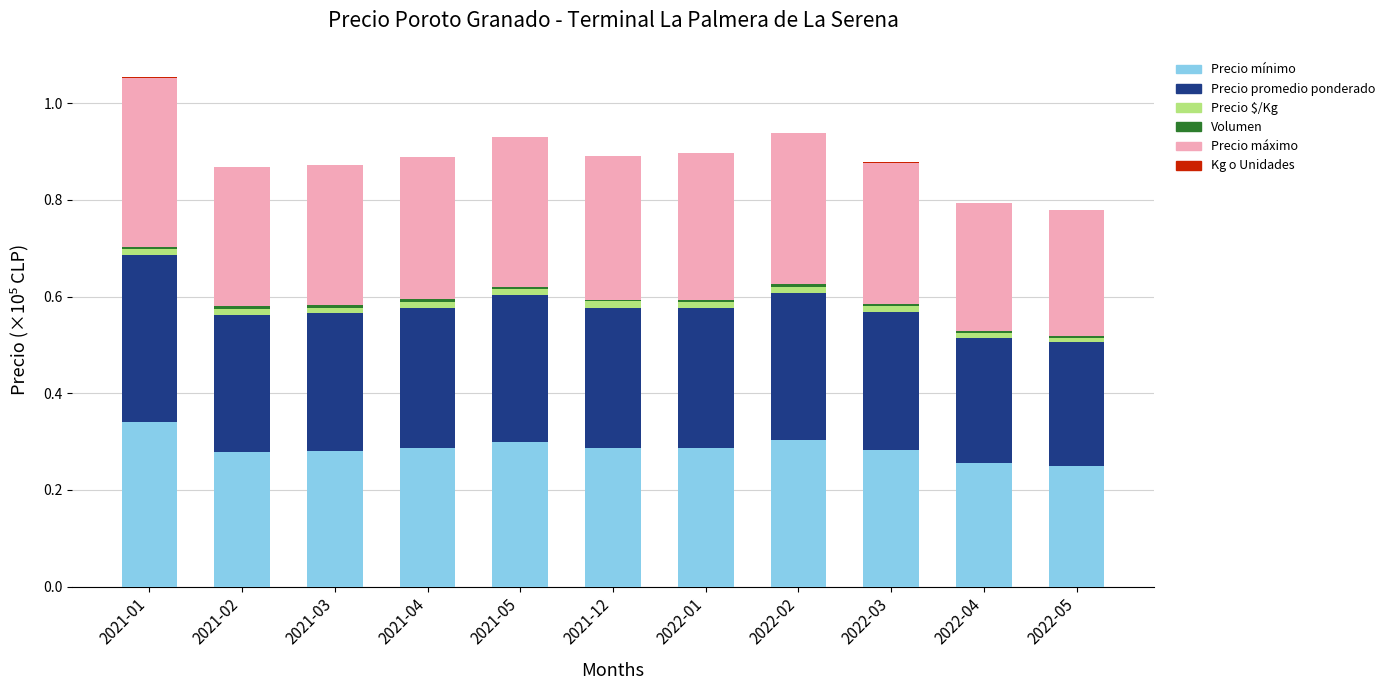

True or false: Precio mínimo has a value of 0.1 at 2021-02.

False